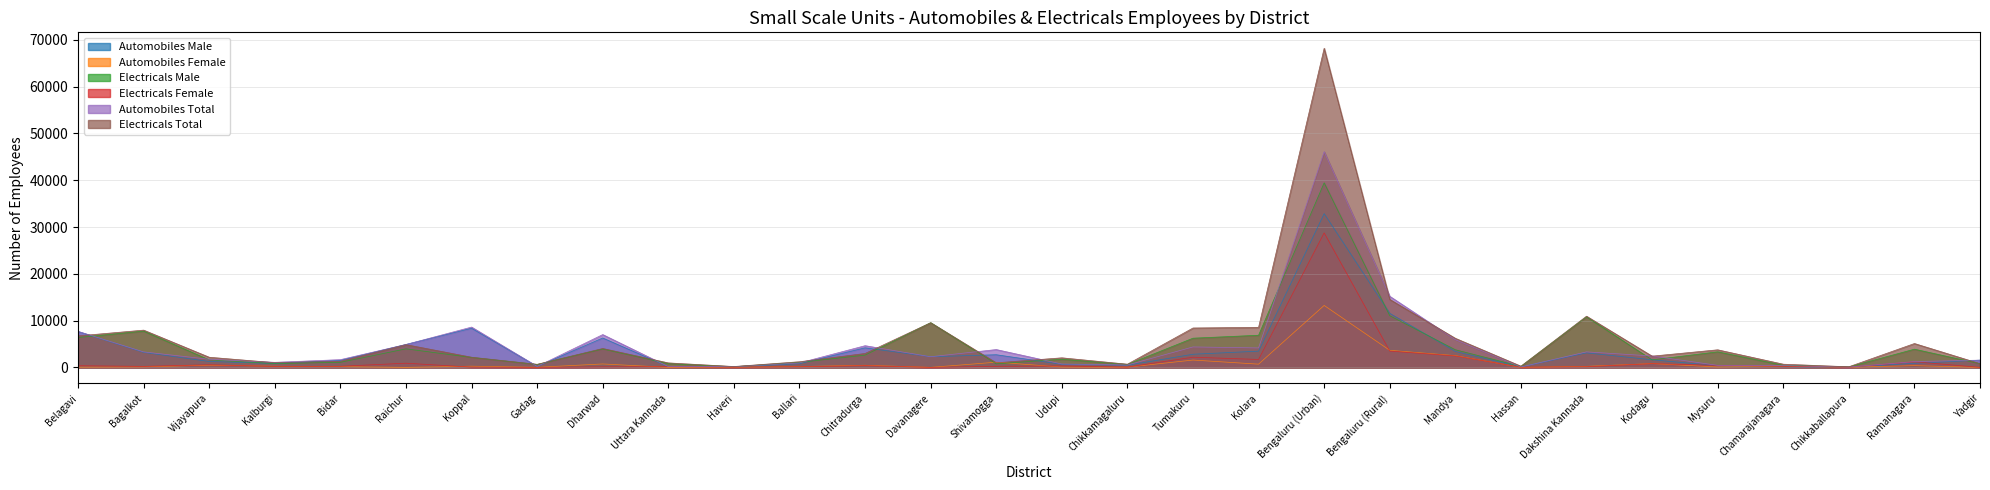

What is the value of the Automobiles Female point at the 9th from the left?

732